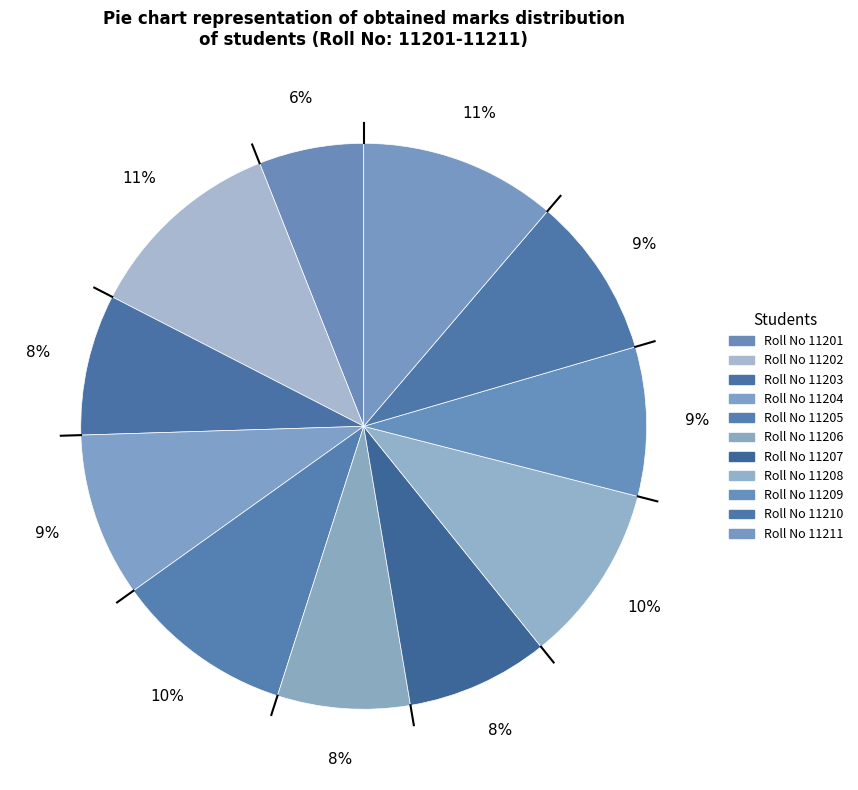

Count the number of slices in the pie.

11